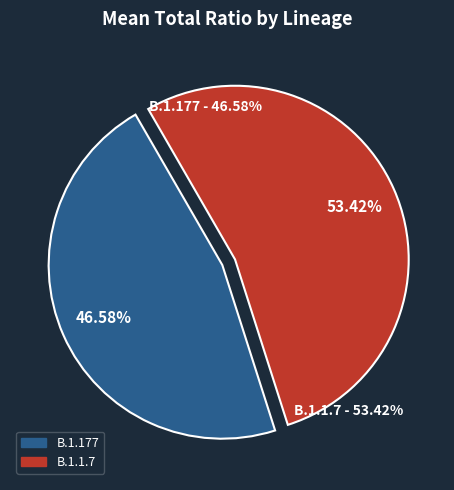

How many segments does this pie chart have?

2